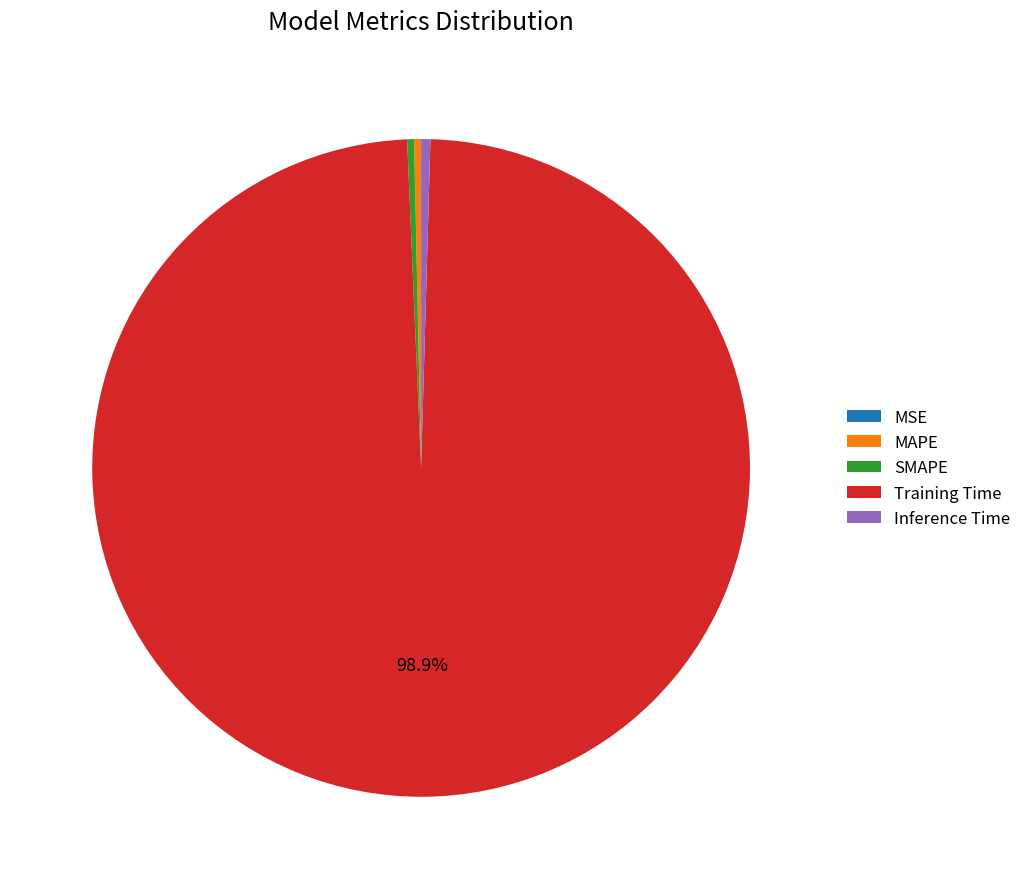

Do Inference Time and SMAPE together represent more than half of the pie?

No